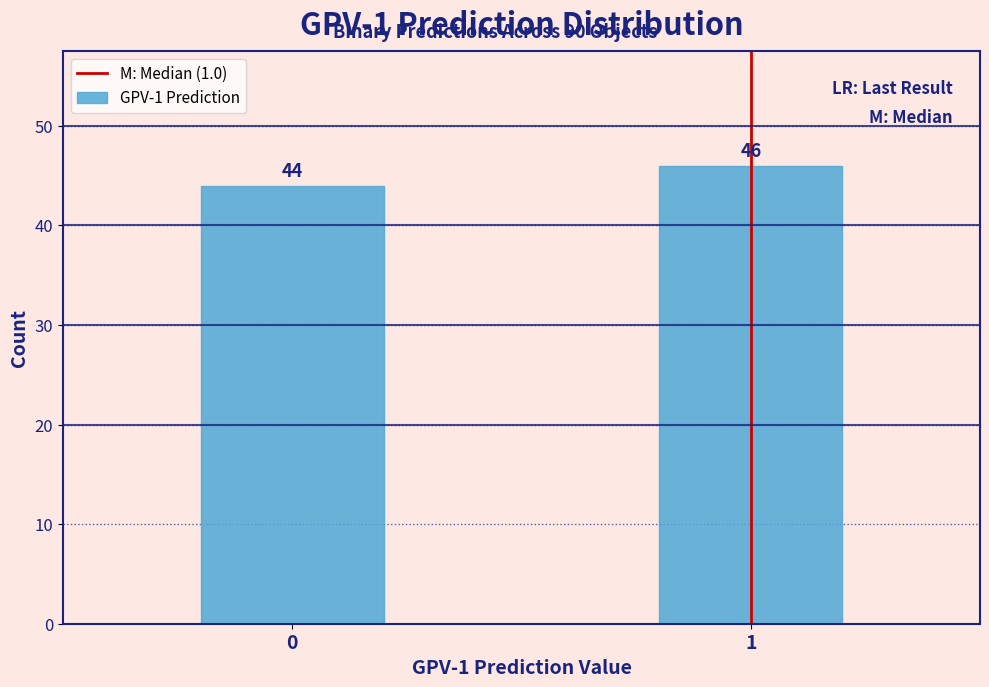

Reading left to right, transcribe all the data shown in this chart.

44	46